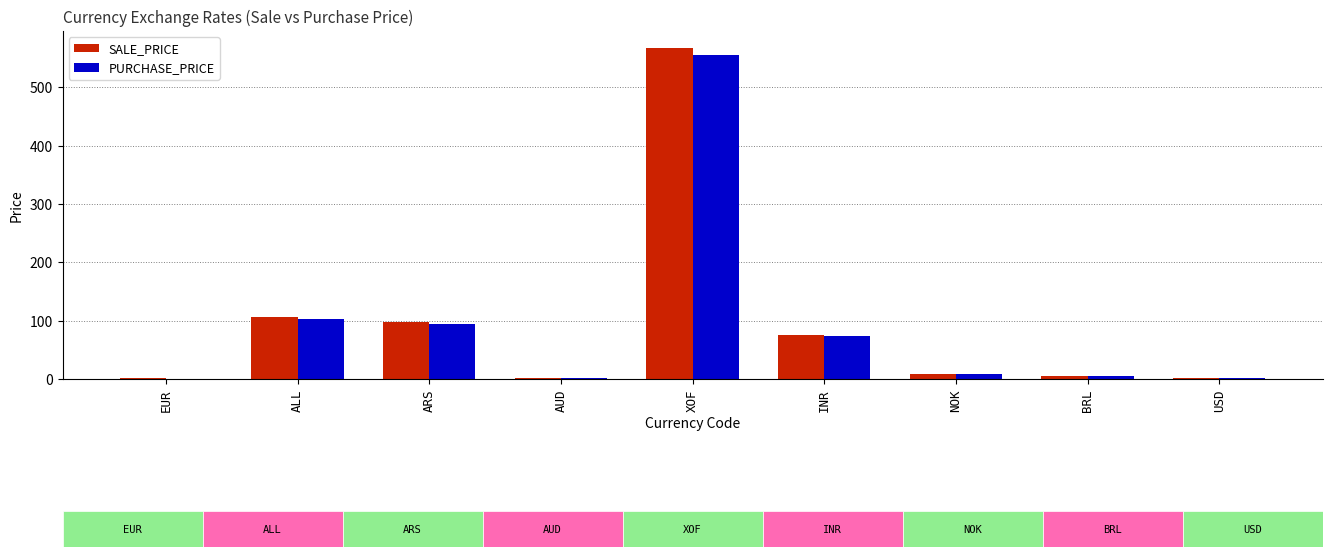

What is the greatest value displayed?

568.0